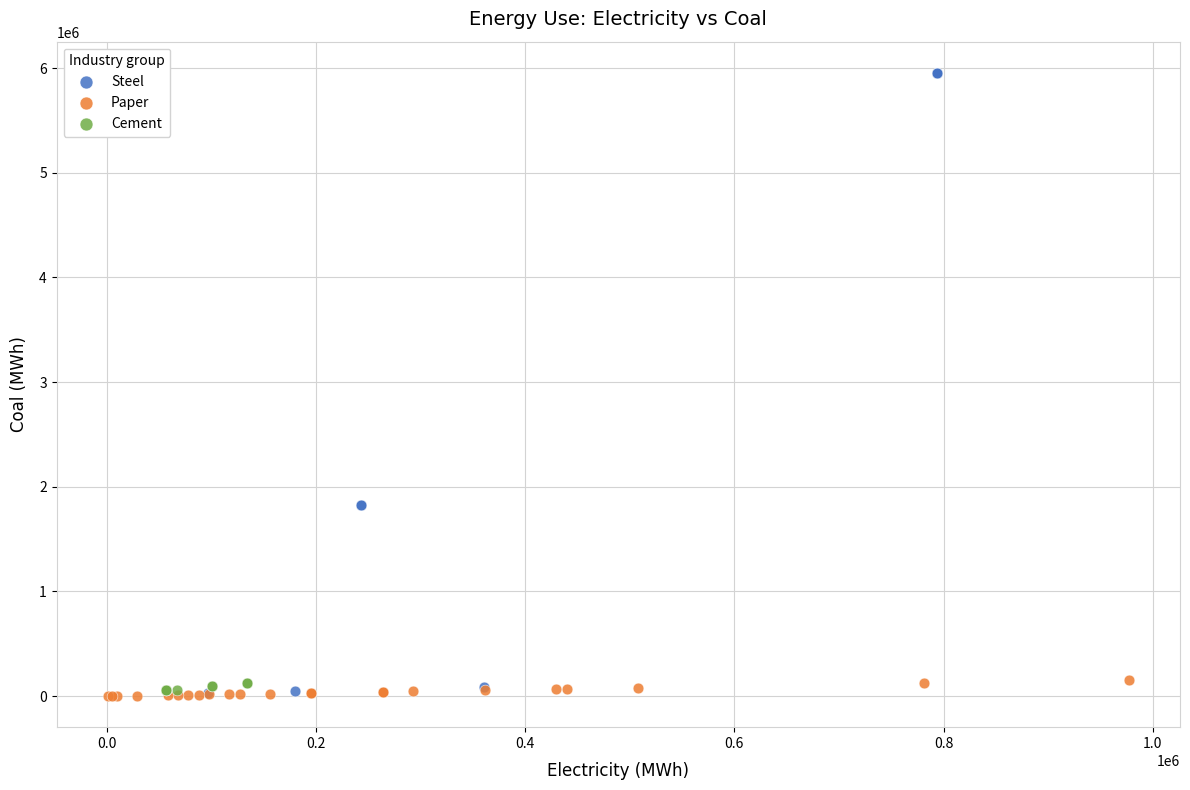

Which series reaches the maximum Y coordinate?

Steel